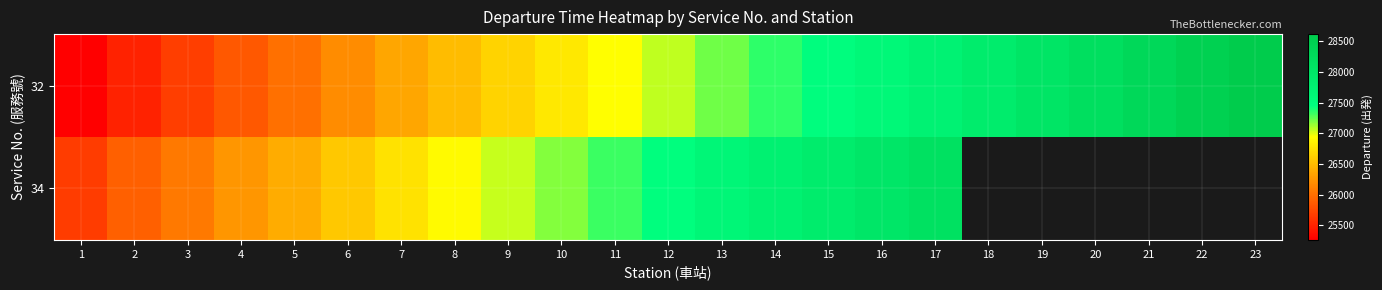

Which series has the widest spread of values?

32